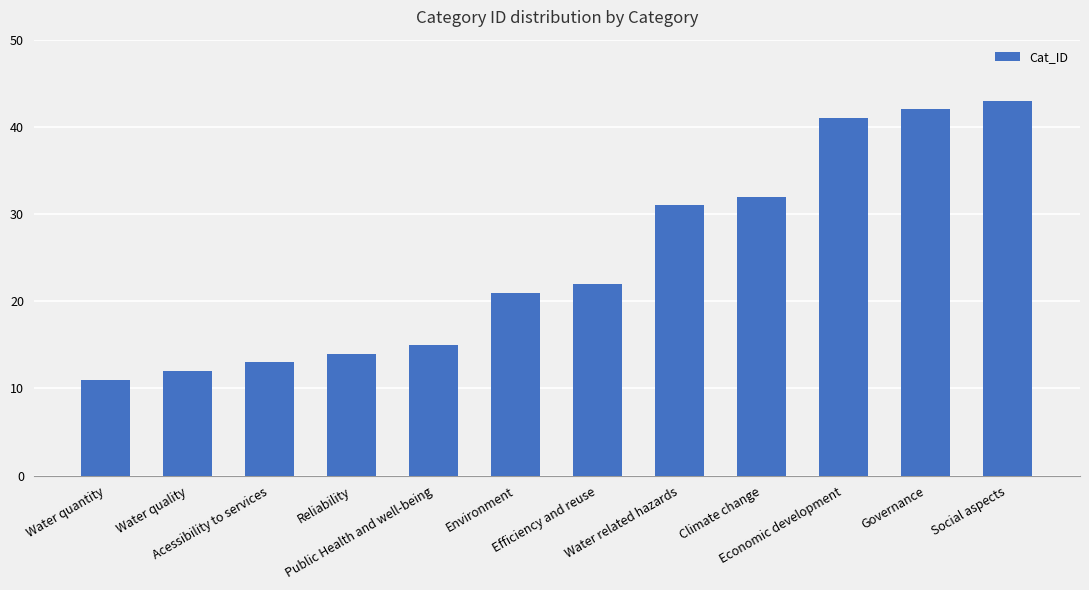

Which category has the highest value across all series?

Social aspects